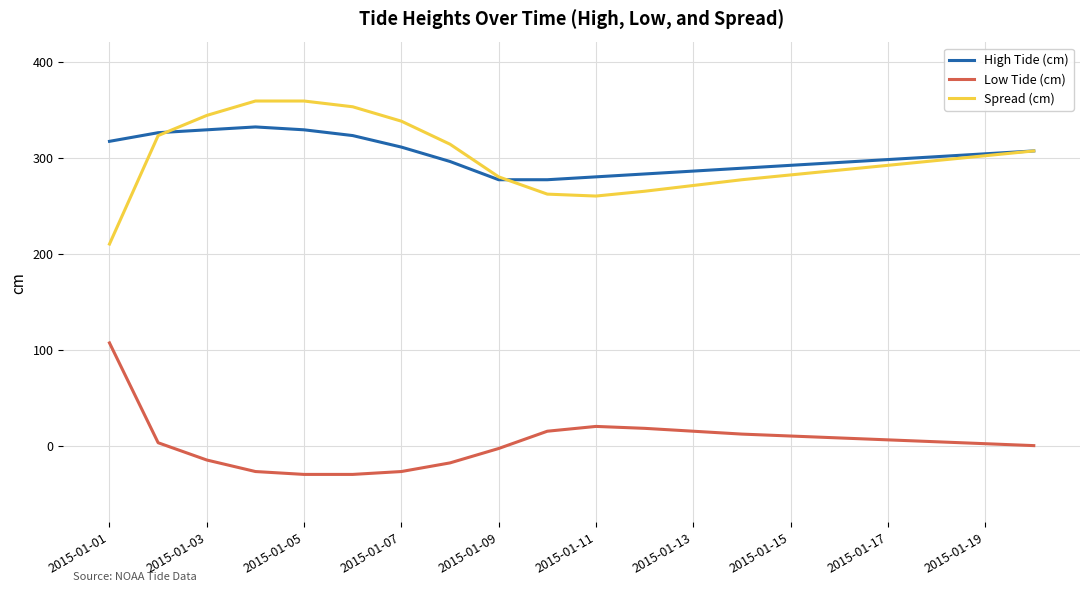

What is the highest value of the High Tide (cm) series?

332